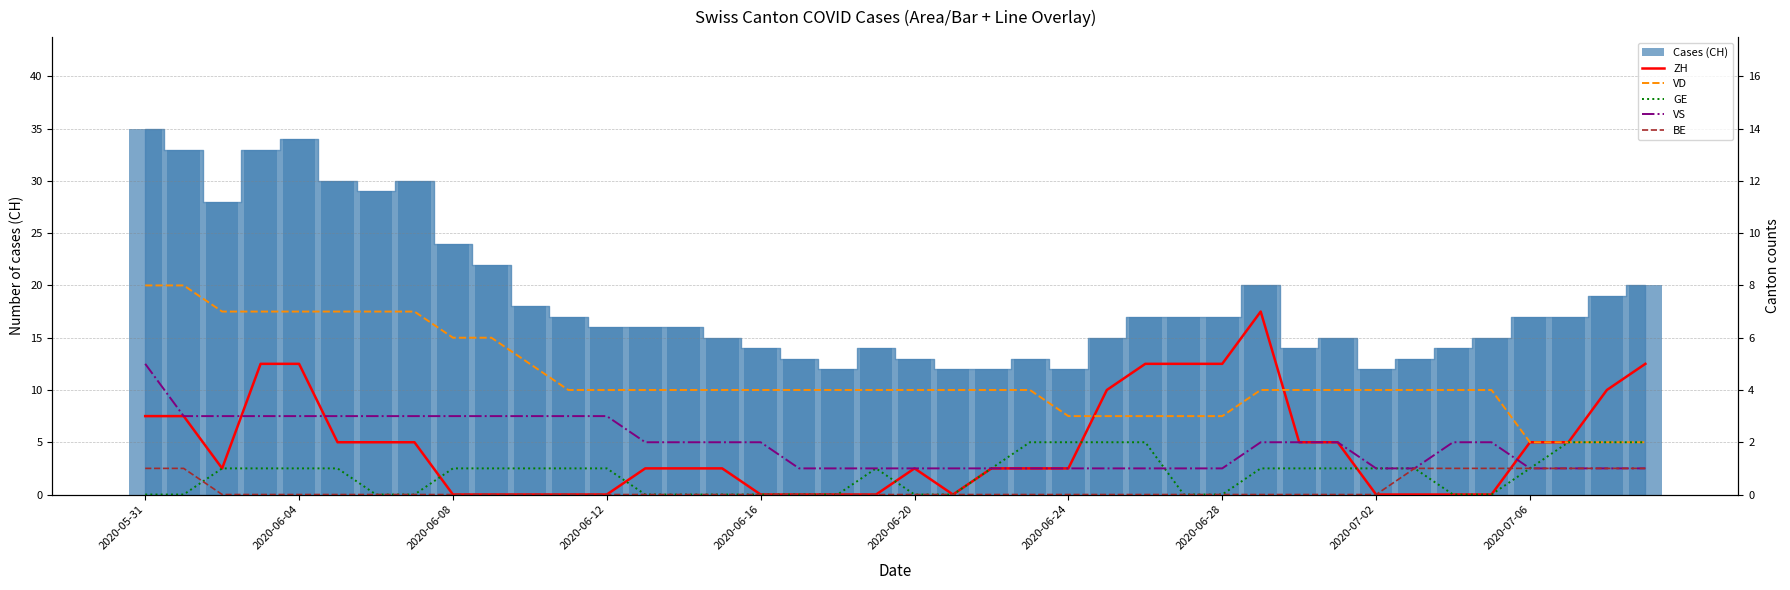

Between 17 and 2020-06-08, which is larger?

2020-06-08